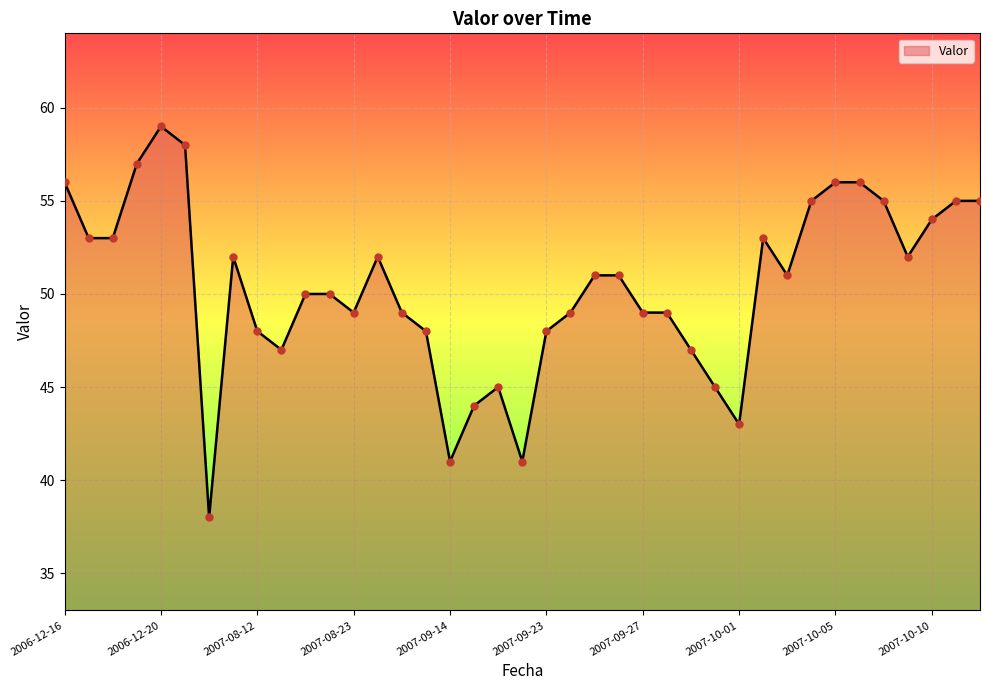

What is the maximum value shown in the chart?

59